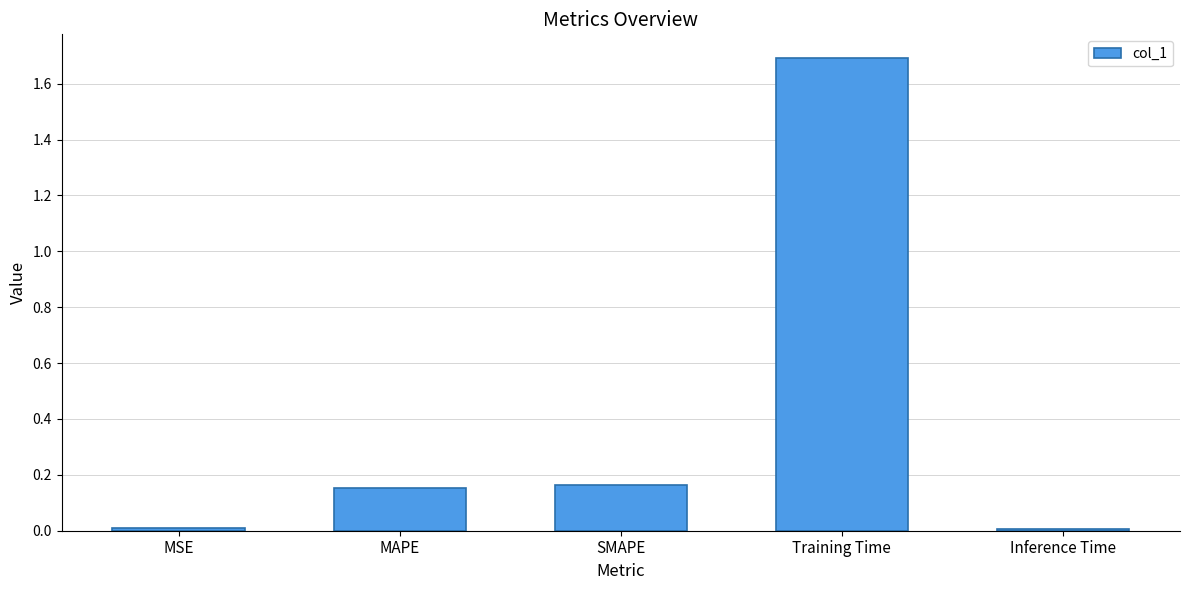

True or false: the data shows 0.6 at Training Time.

False